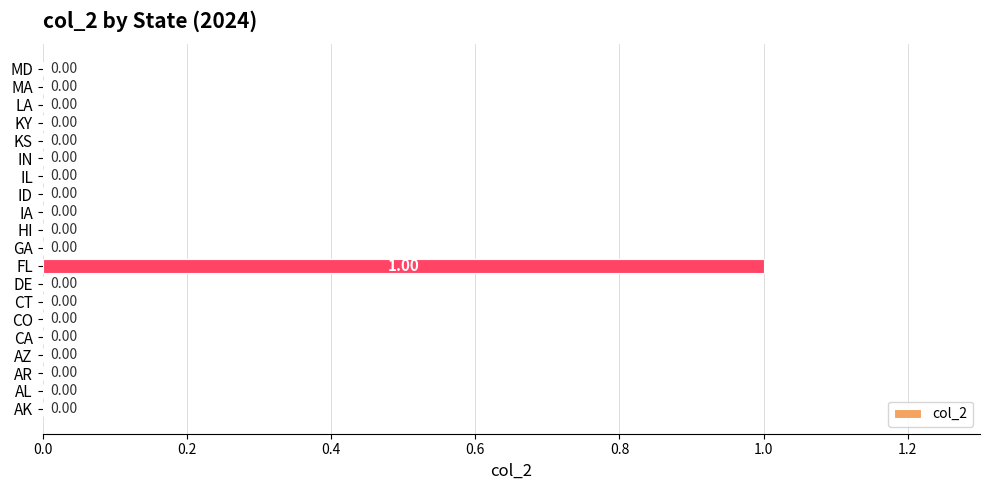

Which category has the highest value across all series?

FL